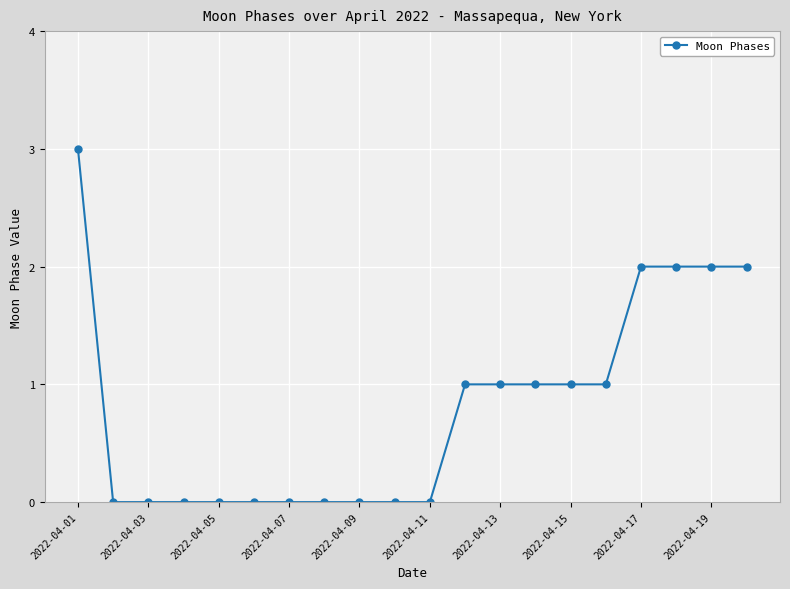

Does the chart have visible grid lines?

Yes